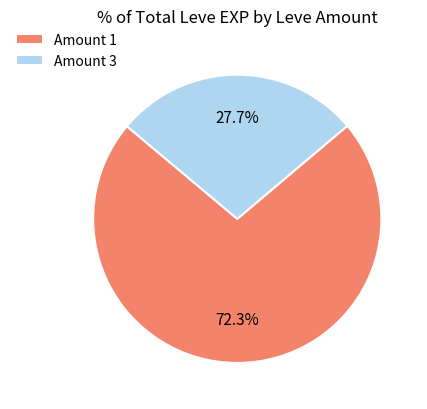

Which slice represents more than half of the pie?

Amount 1